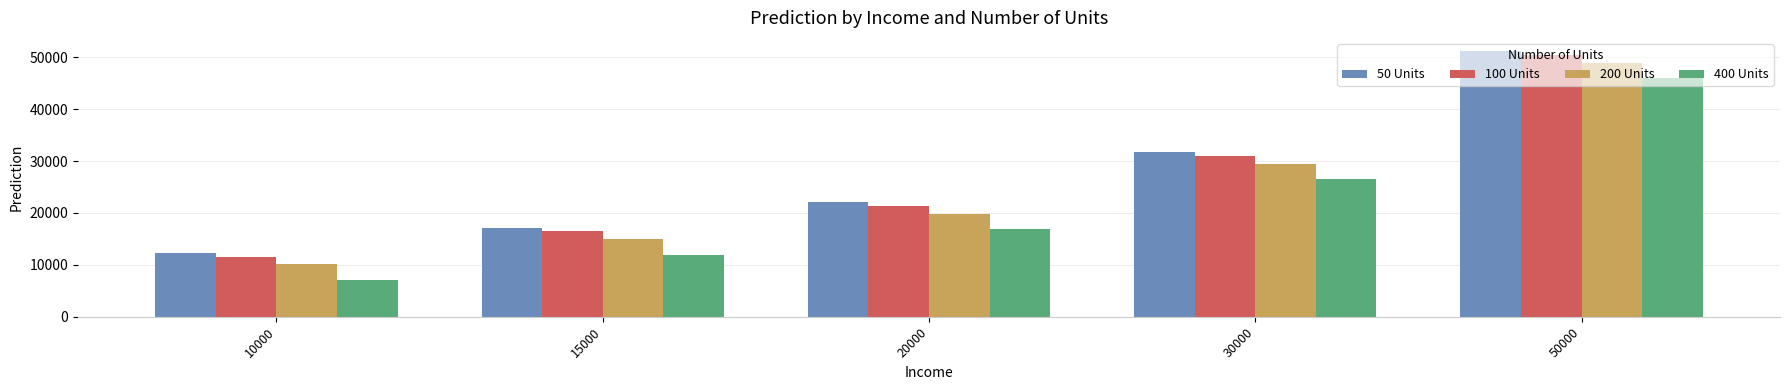

What is the approximate value of 400 Units at 30000?

26551.9